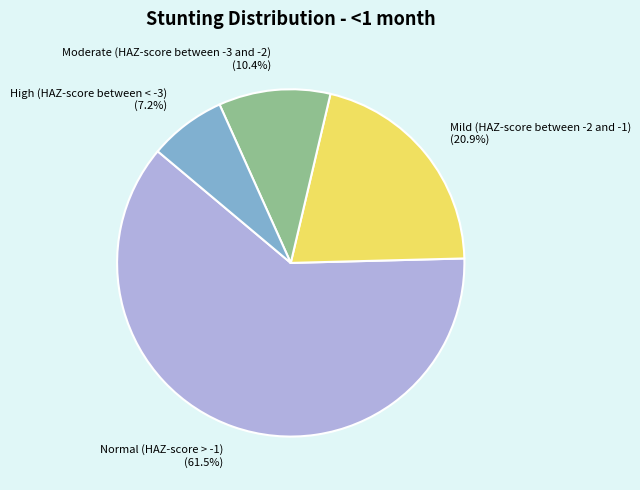

Does Normal (HAZ-score > -1) represent more than half of the total?

Yes